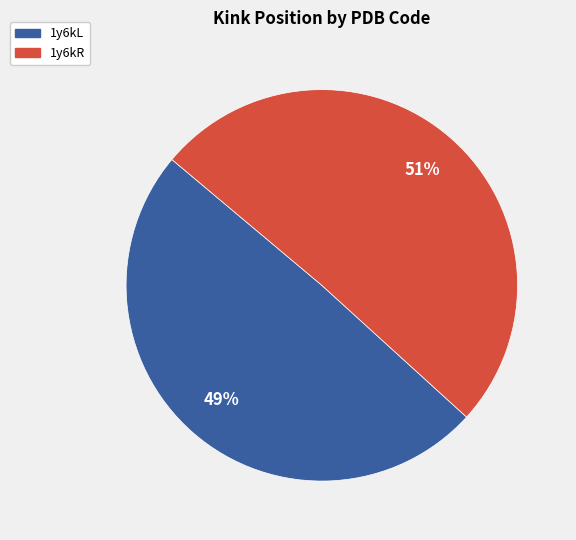

Do 1y6kR and 1y6kL together represent more than half of the pie?

Yes